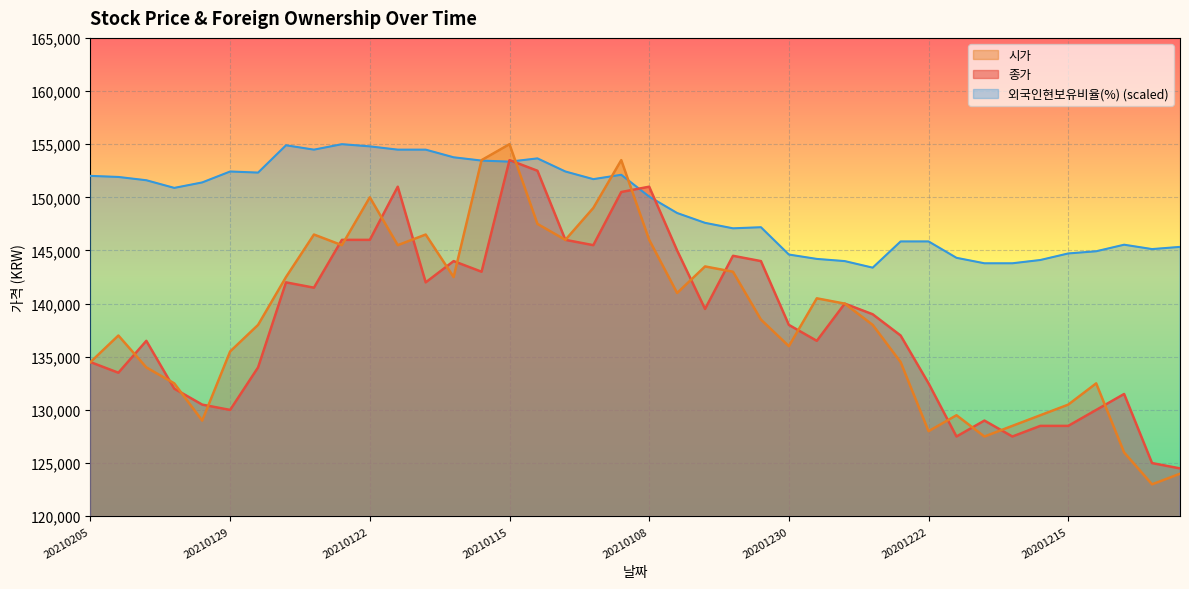

The 시가 series shows 147500.0 at 20210114. True or false?

True